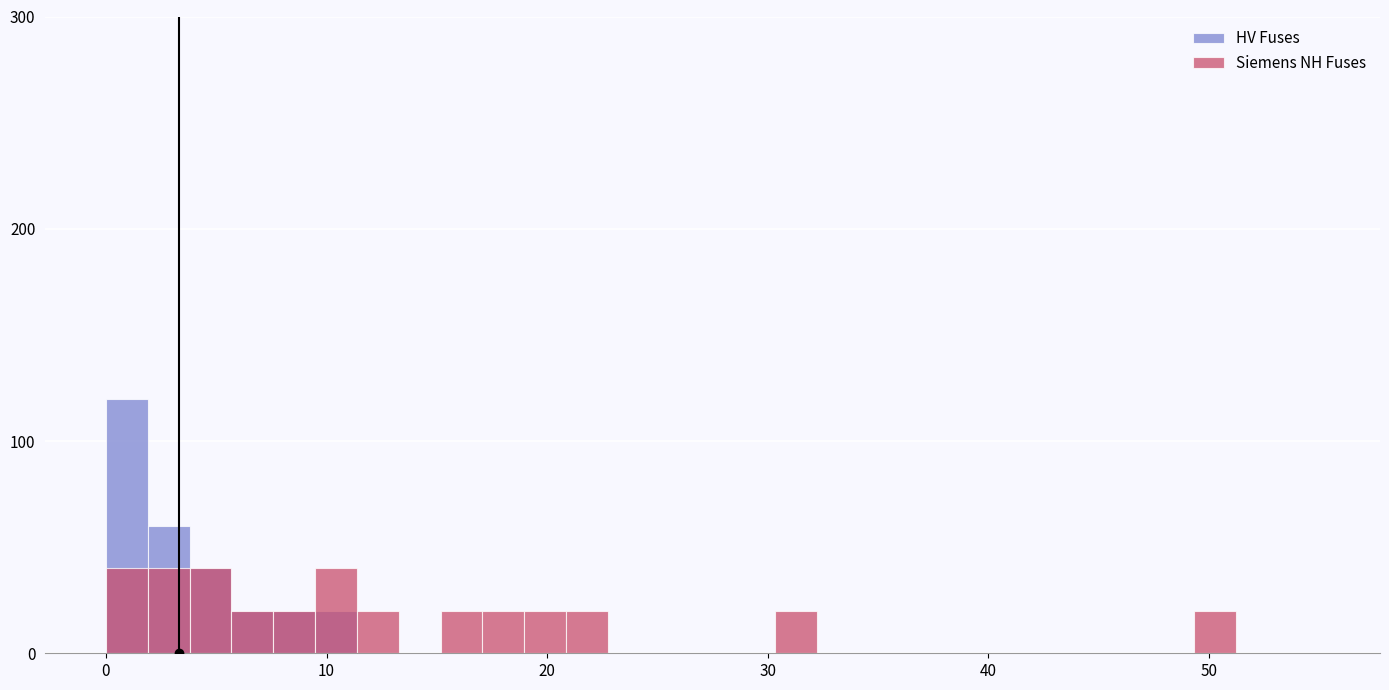

Rank the series by their average value, from highest to lowest.

Siemens NH Fuses, HV Fuses